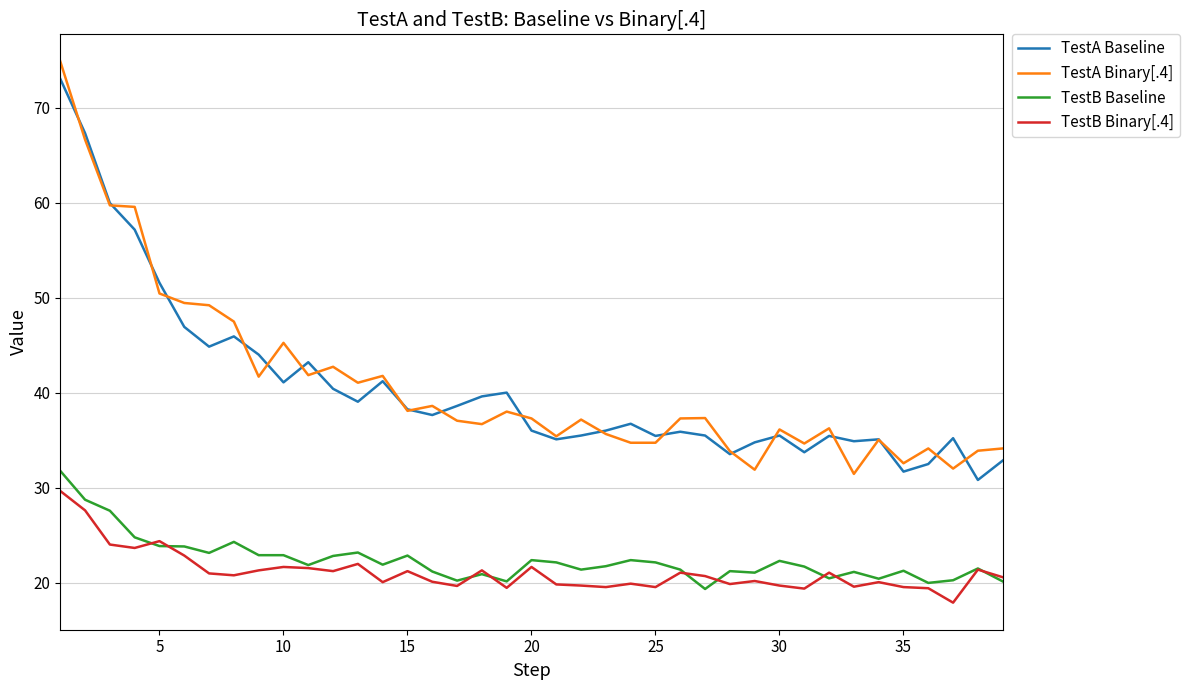

What is the minimum value shown in the chart?

17.9